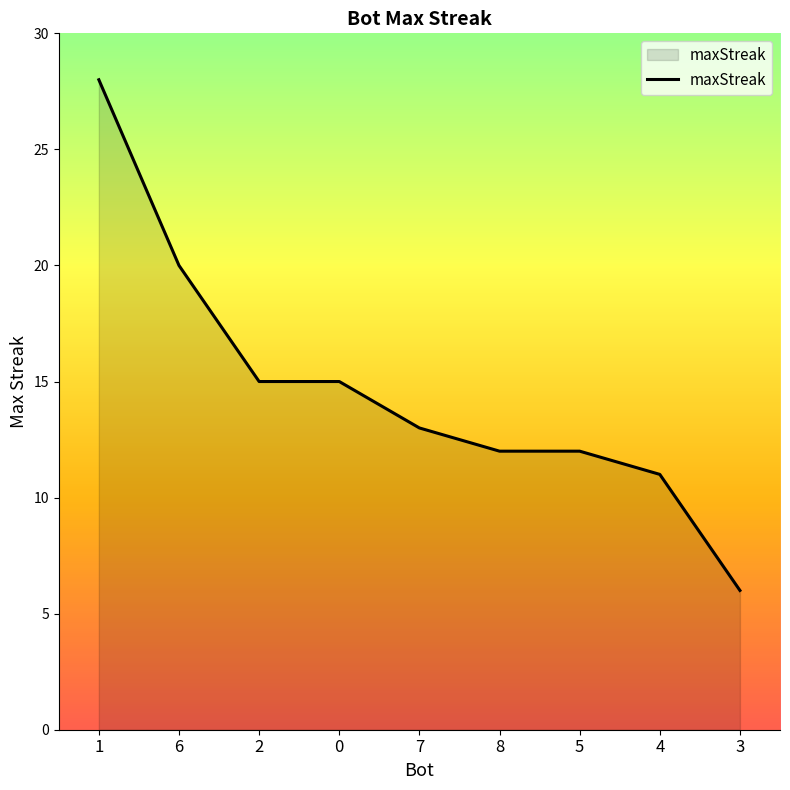

What is the change in value from 1 to 4?

-17